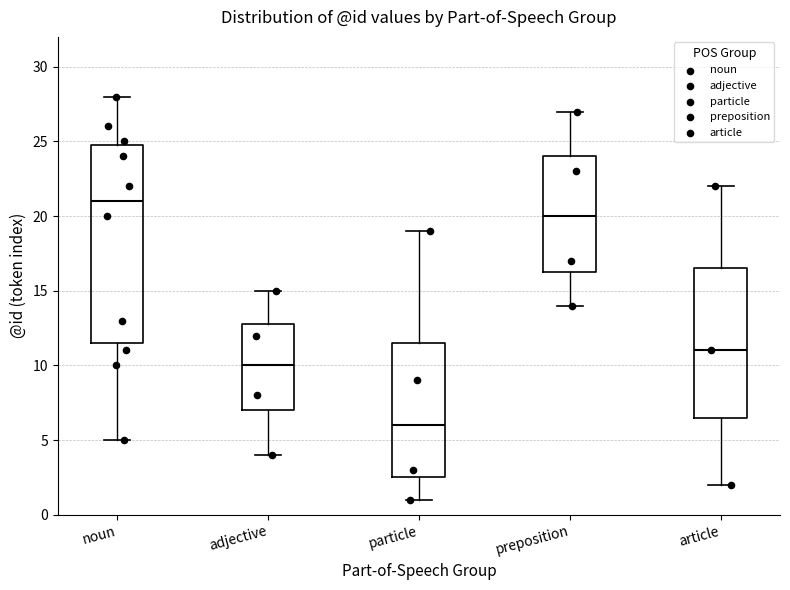

Reading left to right, read every box against the y-axis: the position of its median line, the range the box covers, and the ends of its whiskers. The values are not printed on the chart, so give them approximately, as read against the axis.

noun: median 21.0, box 11.5 to 25.0, whiskers 5.0 to 28.0
adjective: median 10.0, box 7.0 to 13.0, whiskers 4.0 to 15.0
particle: median 6.0, box 2.5 to 11.5, whiskers 1.0 to 19.0
preposition: median 20.0, box 16.5 to 24.0, whiskers 14.0 to 27.0
article: median 11.0, box 6.5 to 16.5, whiskers 2.0 to 22.0